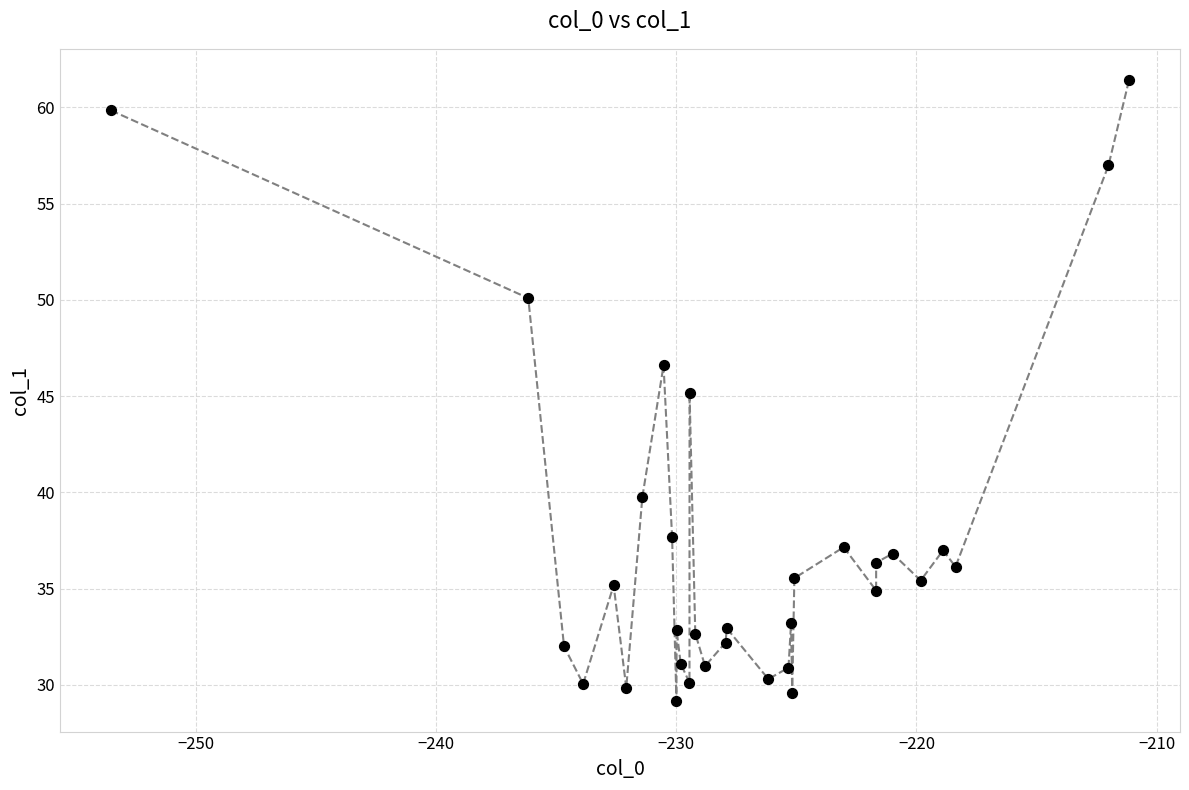

What is the range of Y values (max minus min)?

32.2